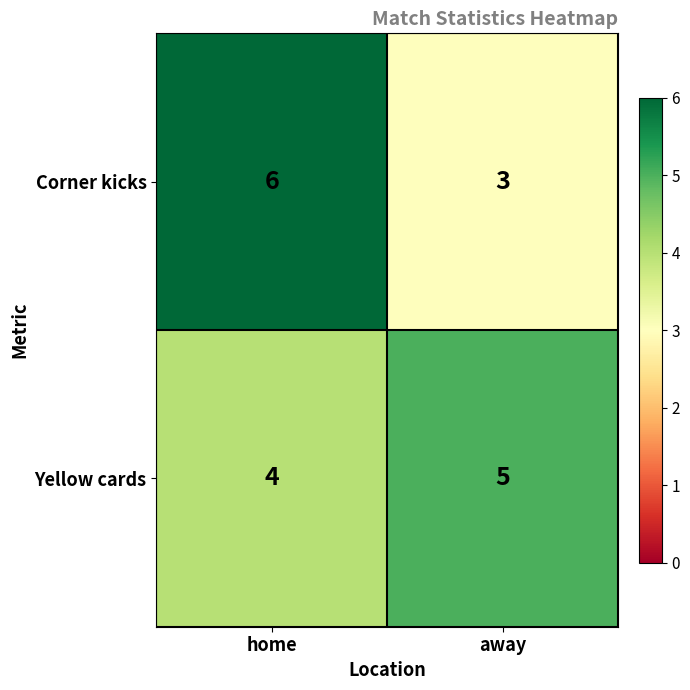

What is the difference between the maximum and minimum values in the Corner kicks series?

3